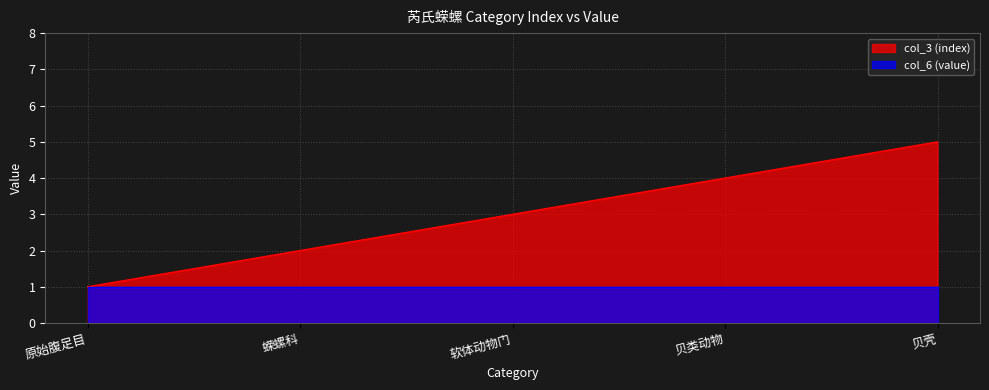

Does the chart display data point markers on the line(s)?

No